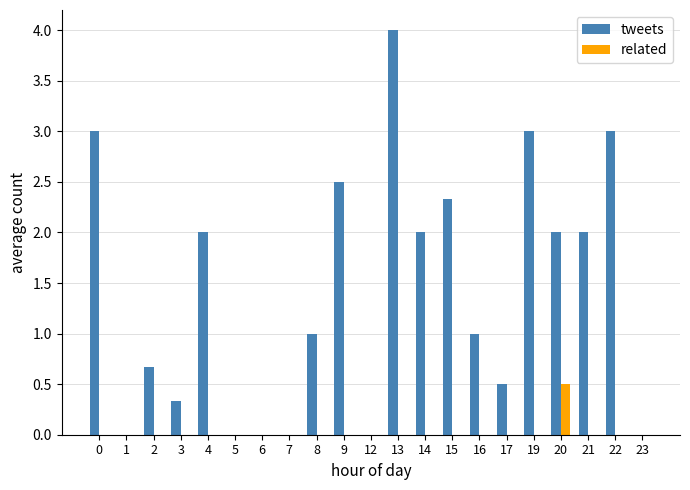

Is it true that related equals -0.2 at 15?

False